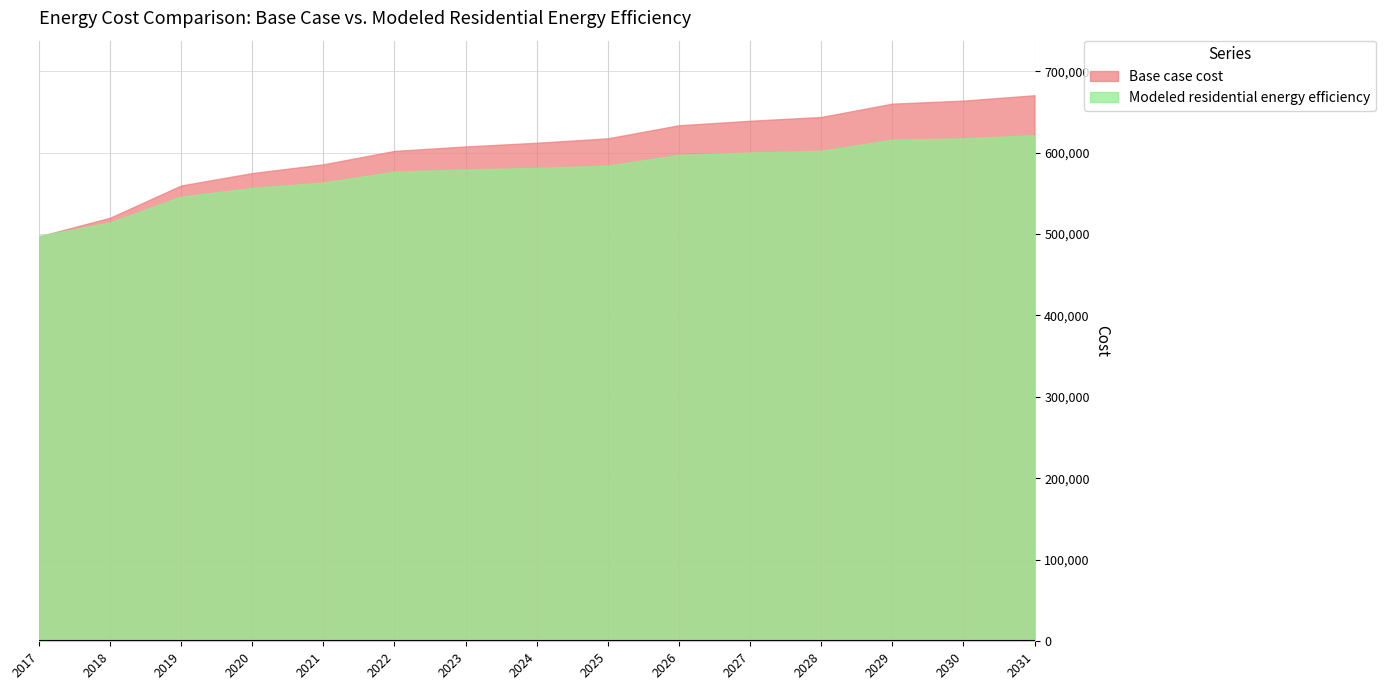

Which series has the largest total across all categories?

Base case cost